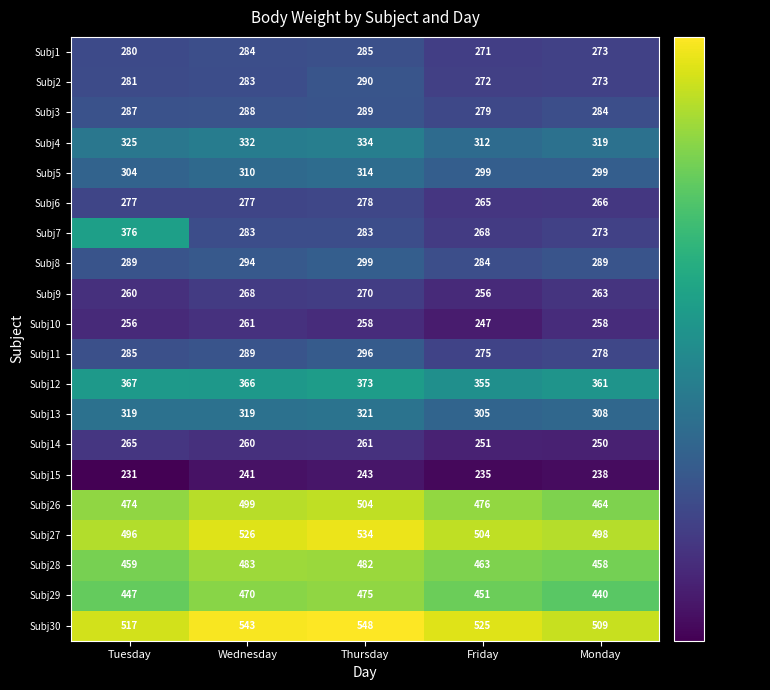

What is the smallest value displayed?

231